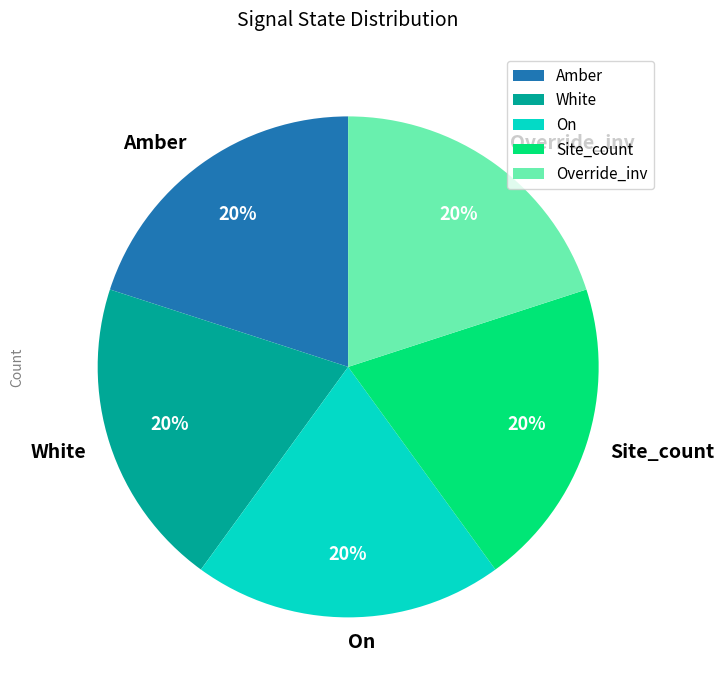

How many segments does this pie chart have?

5